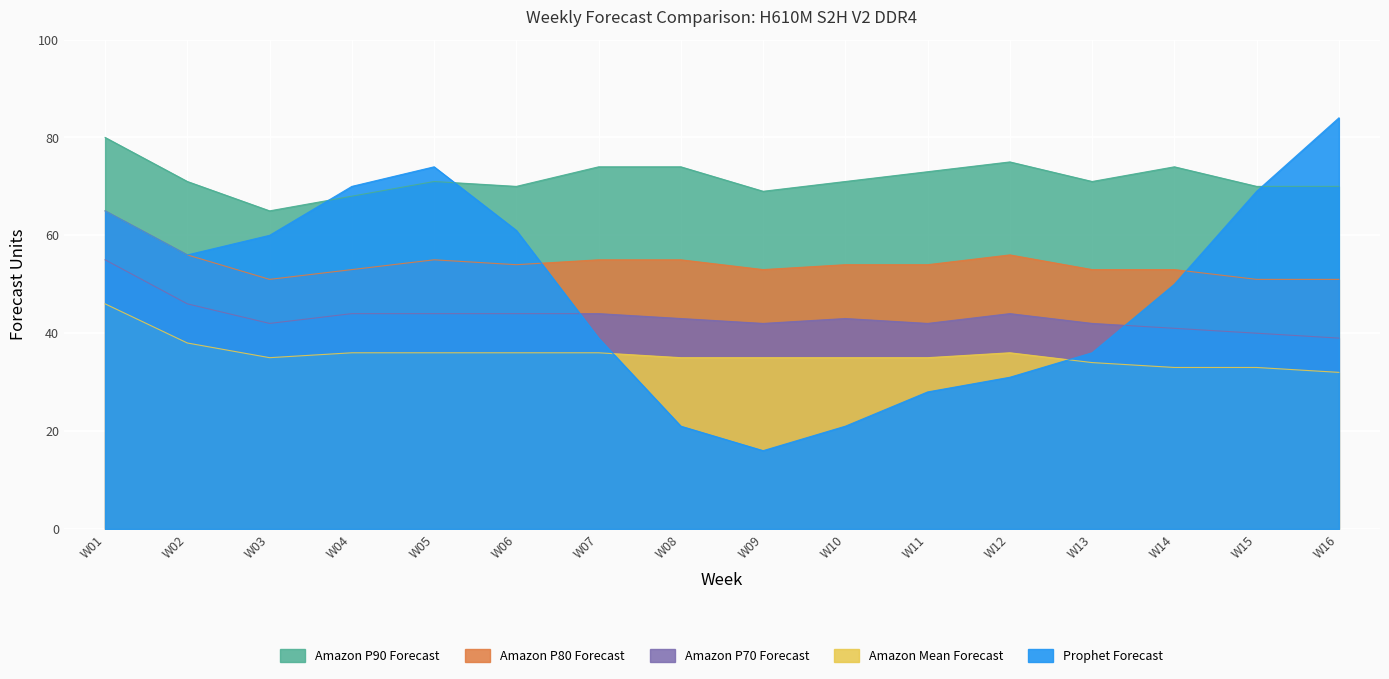

What is the difference between the Amazon P90 Forecast values at W07 and W16?

4